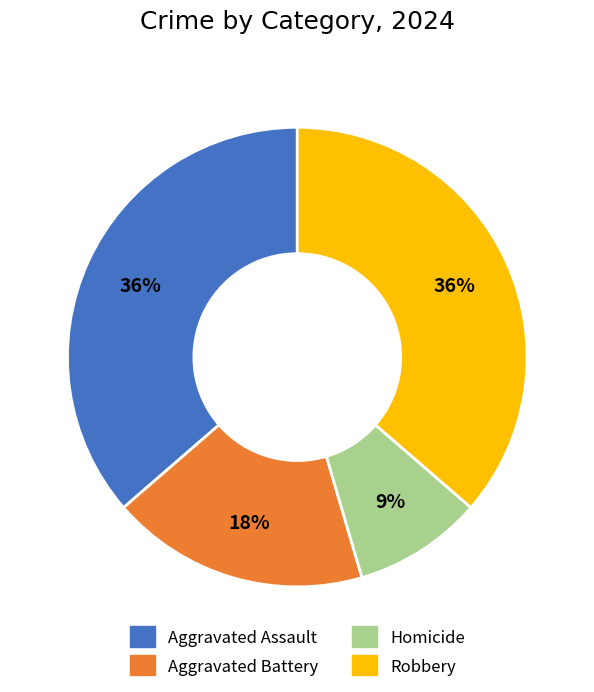

Which category has the smallest portion of the pie?

Homicide